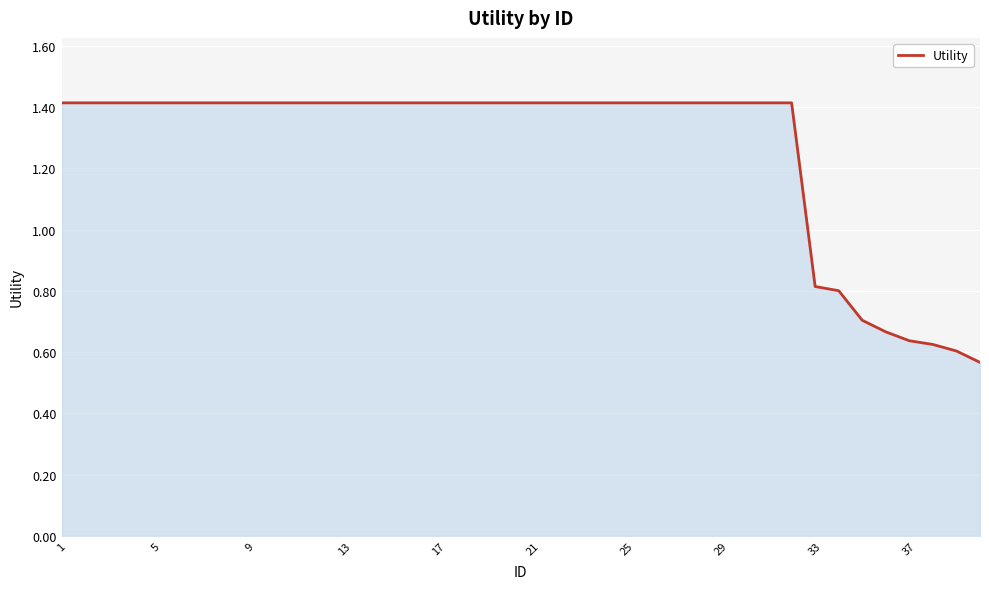

What is the greatest value displayed?

1.4